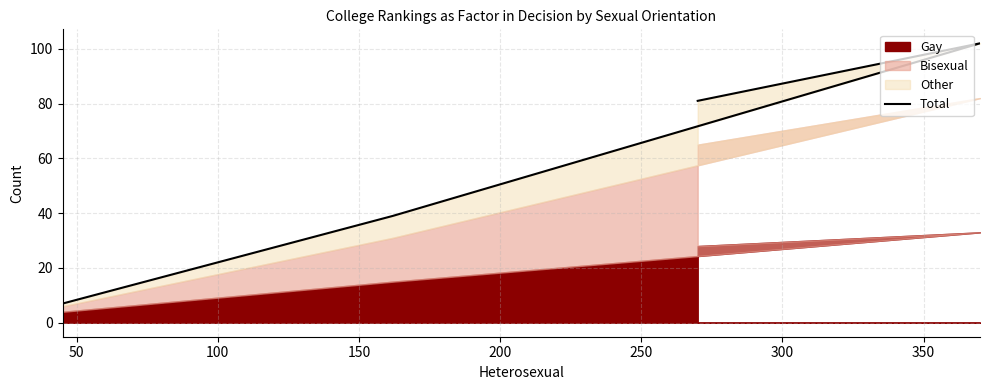

What is the difference between the second highest and minimum values?

74